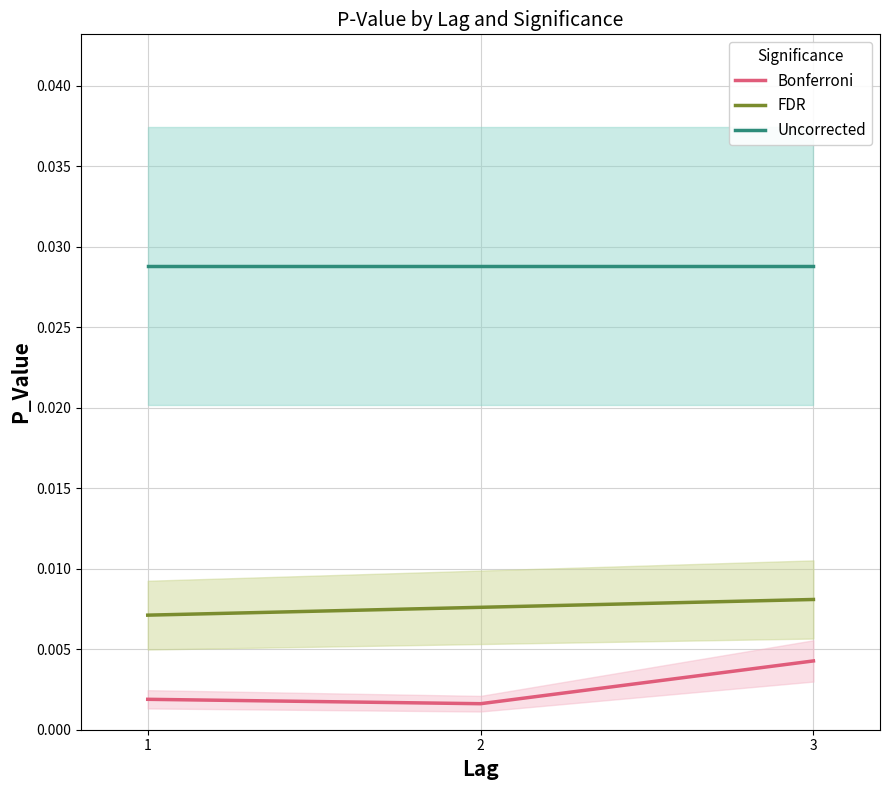

Rank the series by their average value, from highest to lowest.

Uncorrected, FDR, Bonferroni